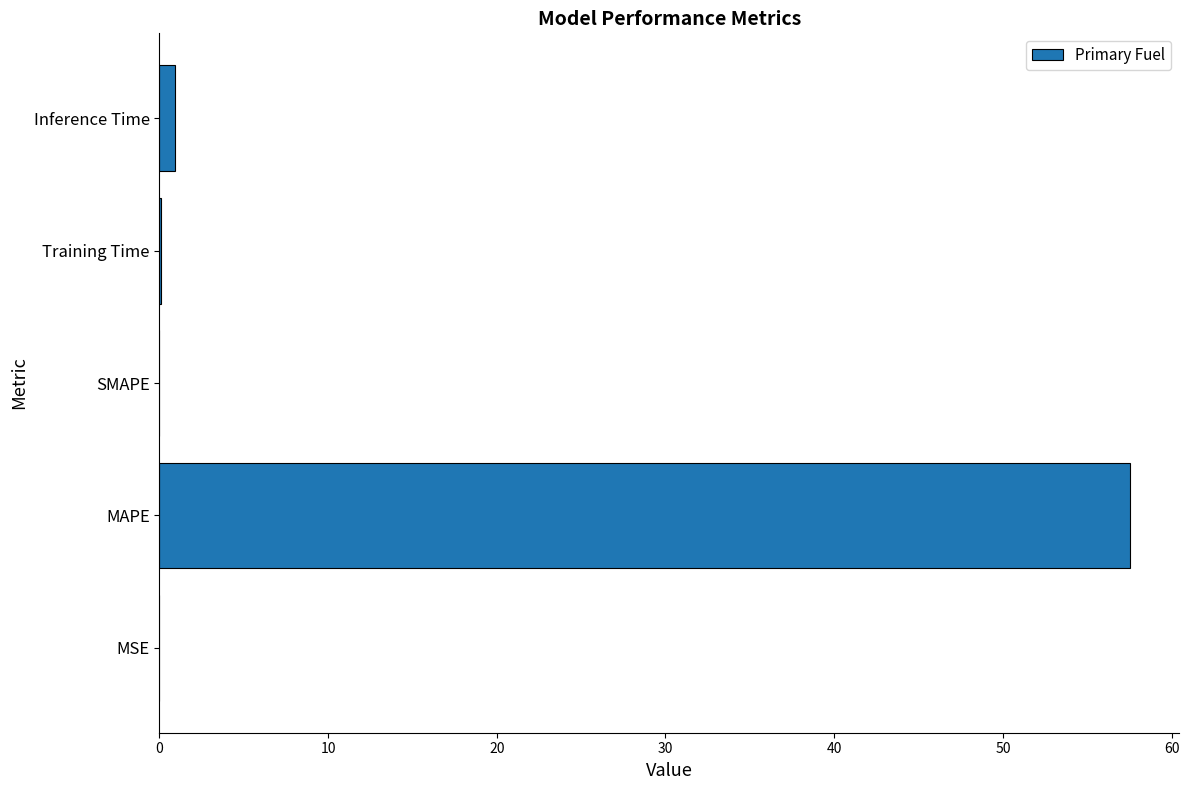

What is the maximum value shown in the chart?

57.6